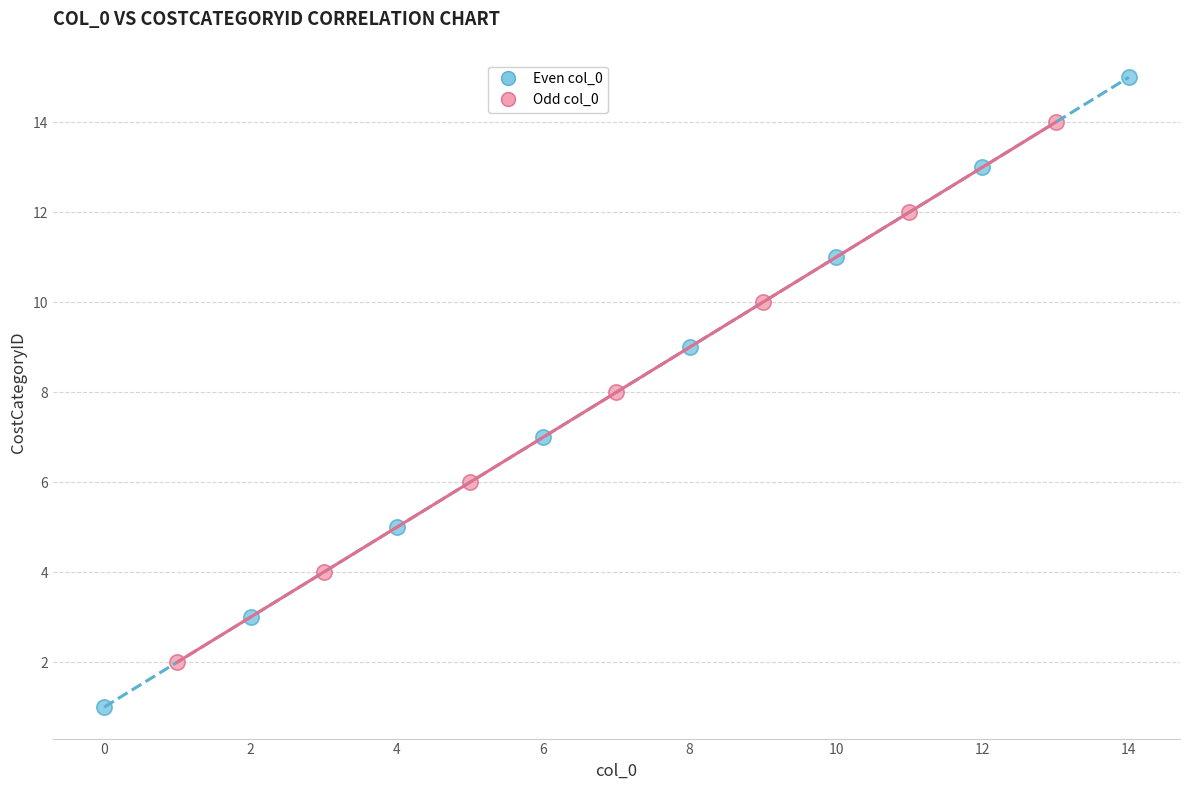

Which series contains the highest Y value?

Even col_0